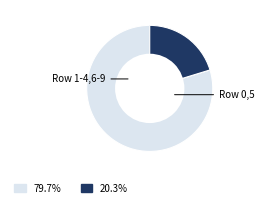

Is there any slice that represents more than half of the pie?

Yes